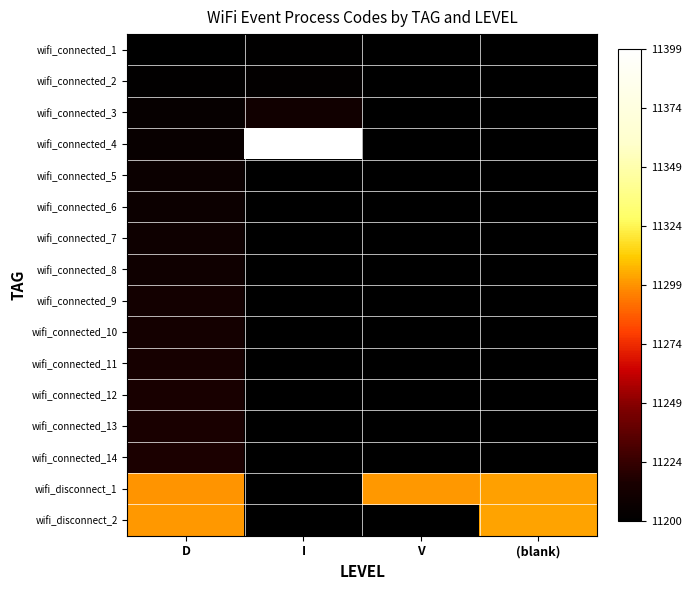

What is the difference between the highest and lowest values at D?

0.5